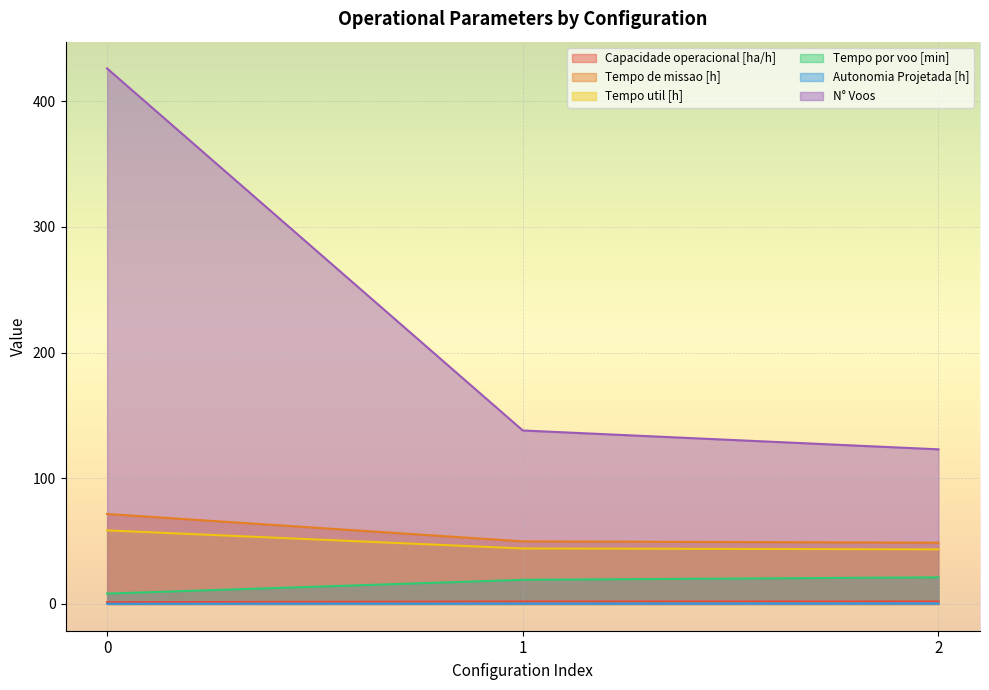

True or false: Tempo util [h] has a value of 58.5 at 0.

True